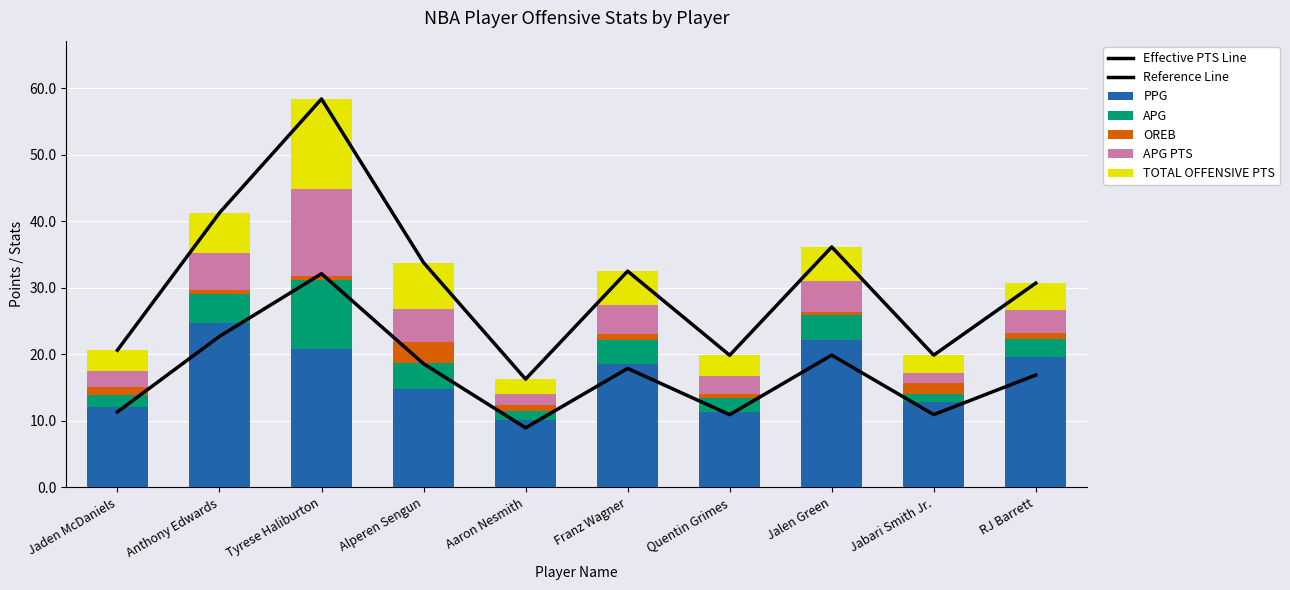

At which category is the sum across all series the highest?

Tyrese Haliburton